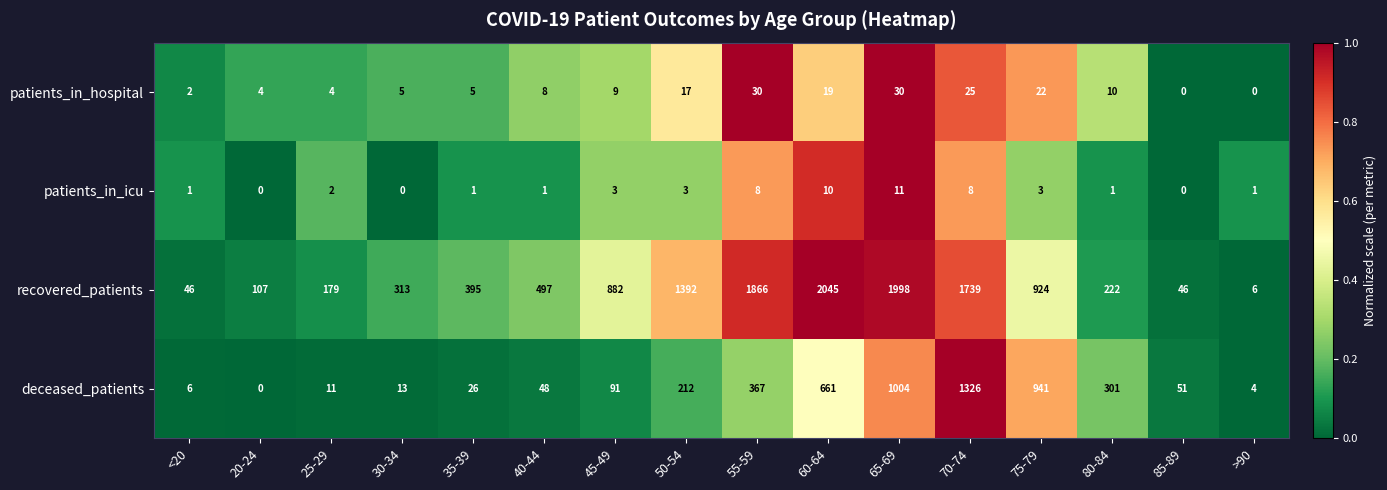

What is the spread (max minus min) of values at 40-44?

496